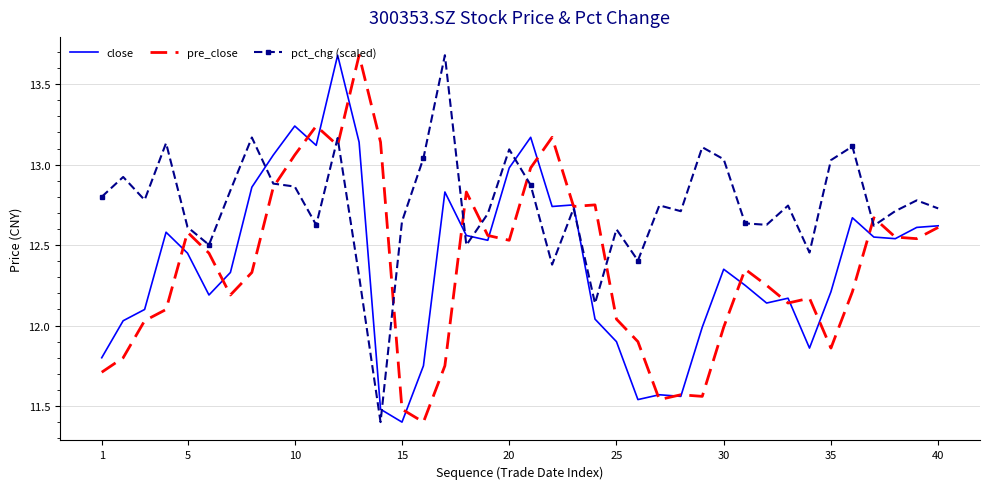

Which series has the largest total across all categories?

pct_chg (scaled)